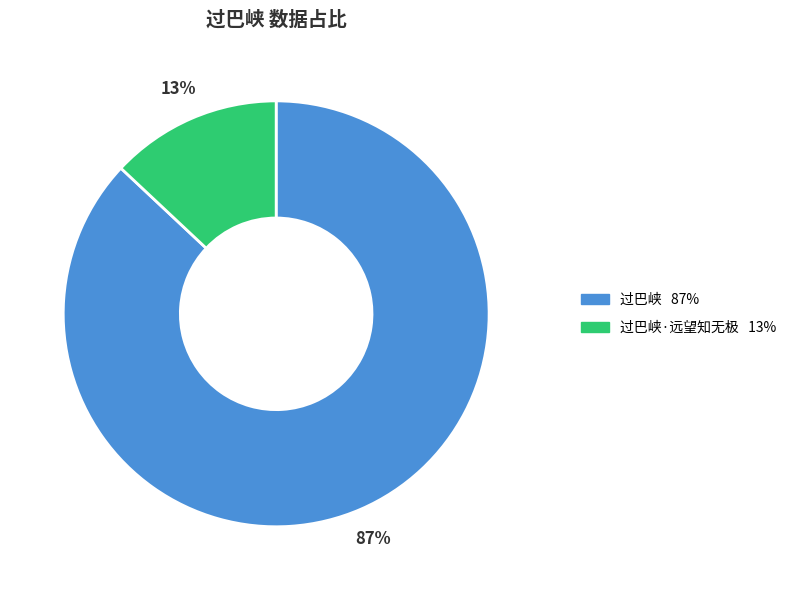

How many slices are in this pie chart?

2